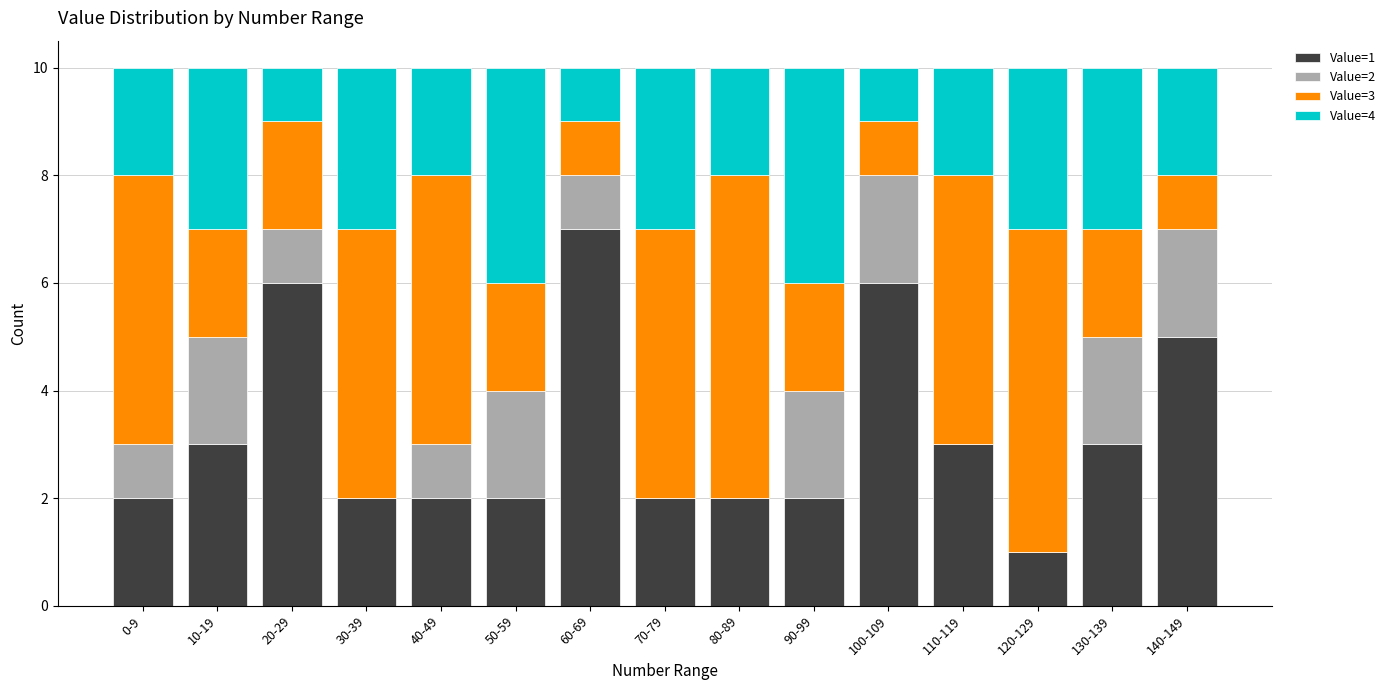

True or false: Value=1 has a value of 1 at 120-129.

True